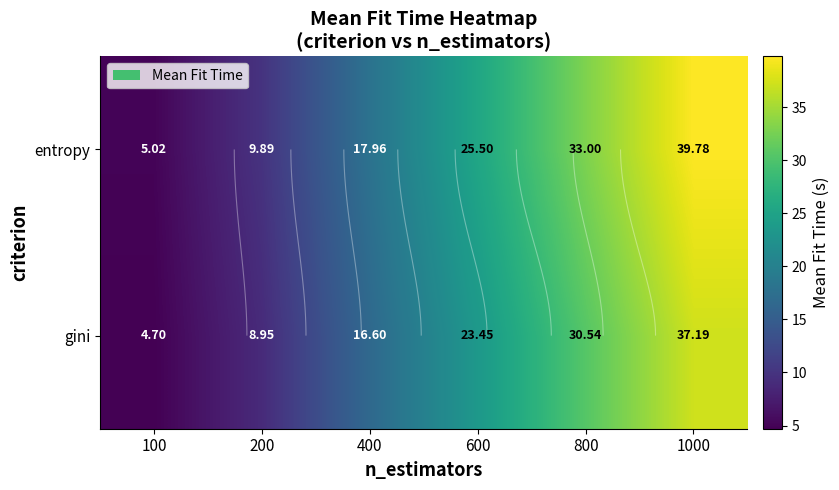

The value of gini at 200 is 4.5. True or false?

False